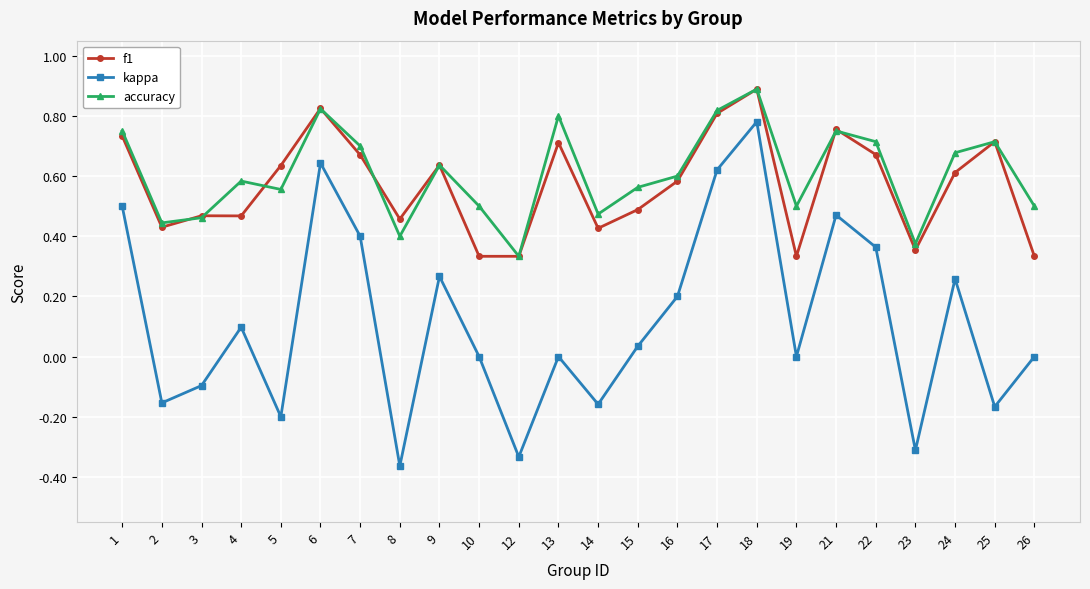

Where is the first local maximum for kappa?

4